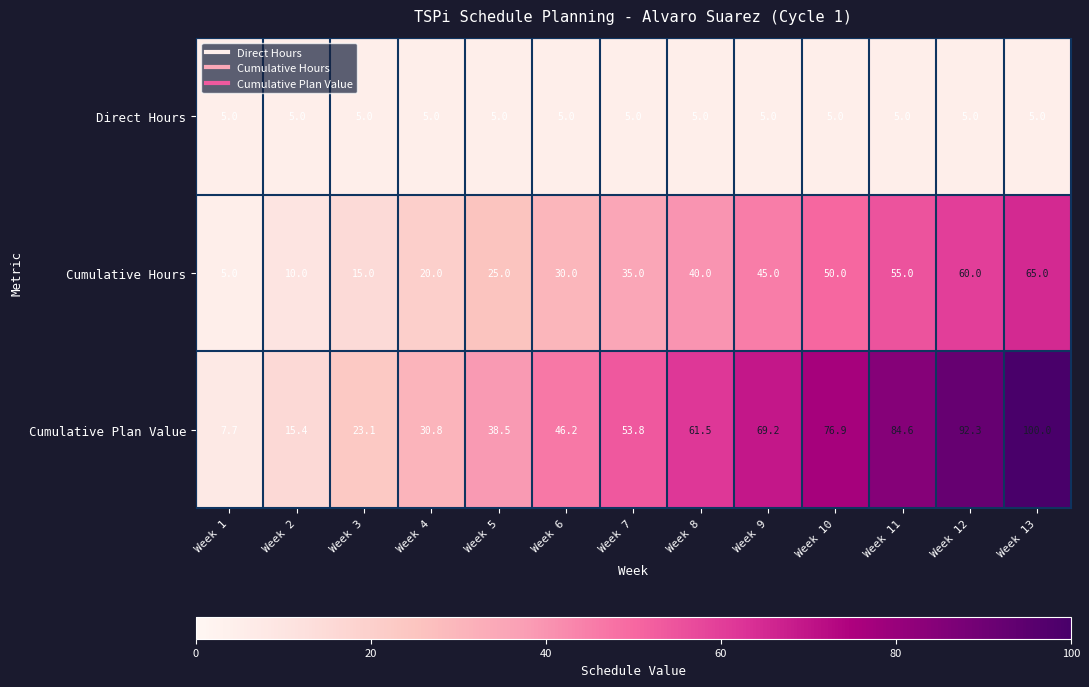

What is the spread (max minus min) of values at Week 8?

56.5